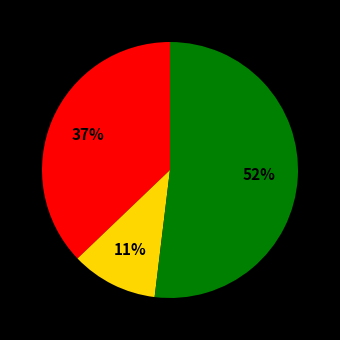

To the nearest percent, what is the difference between the largest and smallest slice percentages?

41%